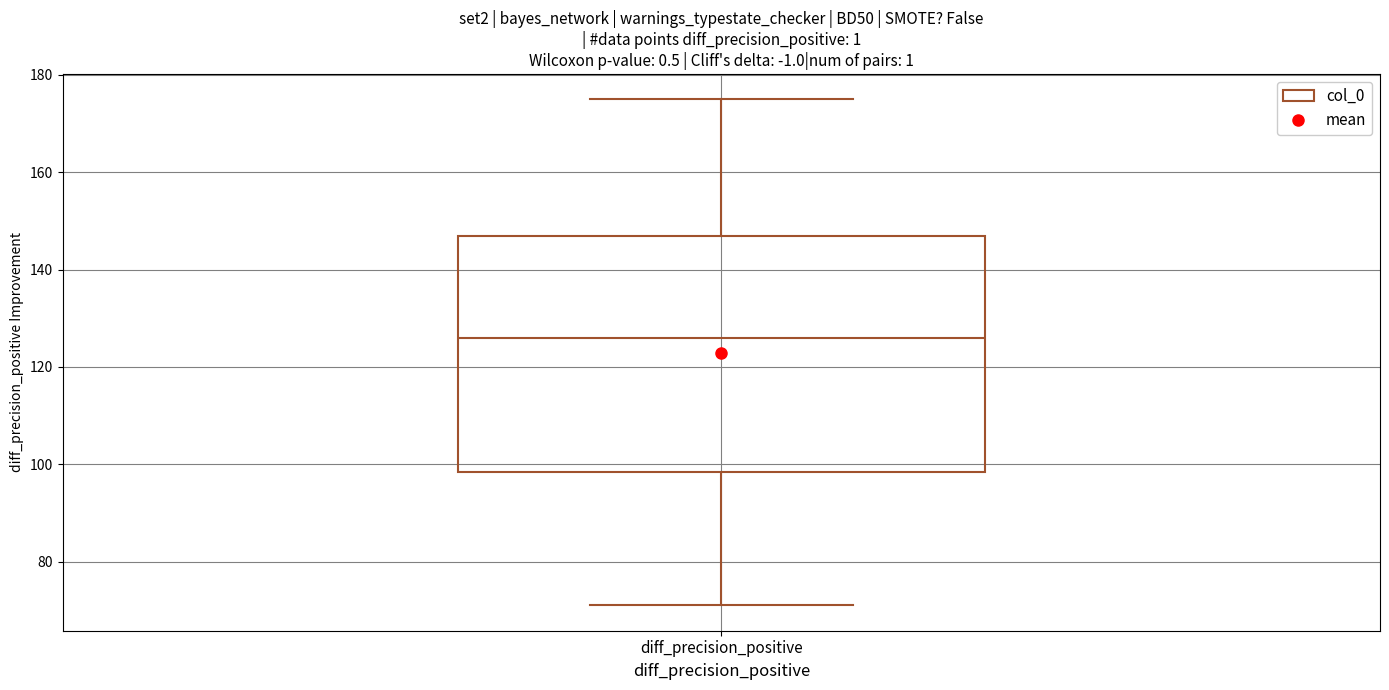

Transcribe this box plot: give where the median line is, the range the box spans, and where the two whiskers end, as read against the y-axis. The values are not printed on the chart, so give them approximately, as read against the axis.

median 126, box 98 to 148, whiskers 72 to 176